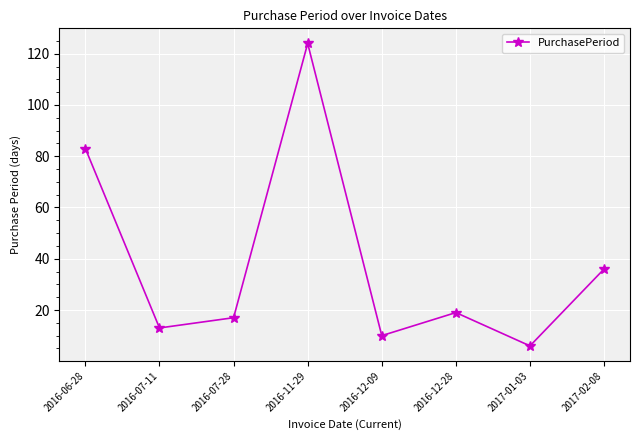

At which label is the value closest to 65?

2016-06-28